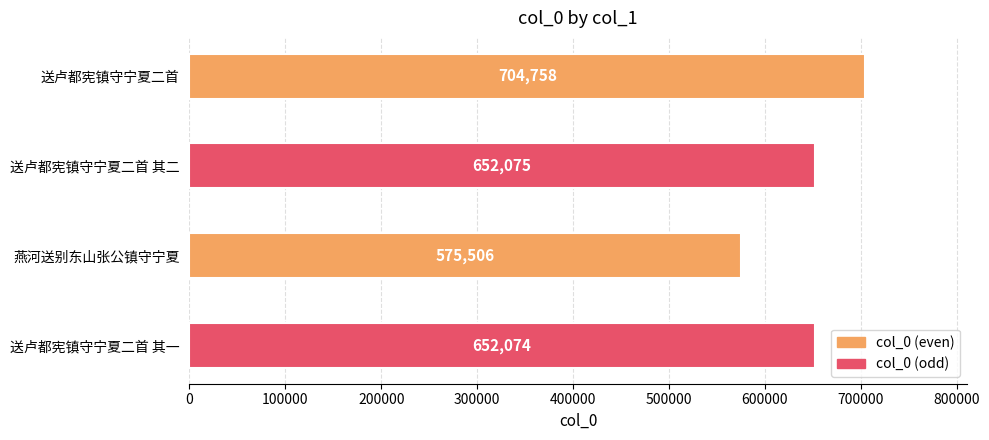

Reading bottom to top, list all the values displayed in this chart.

送卢都宪镇守宁夏二首 其一=652074	燕河送别东山张公镇守宁夏=575506	送卢都宪镇守宁夏二首 其二=652075	送卢都宪镇守宁夏二首=704758